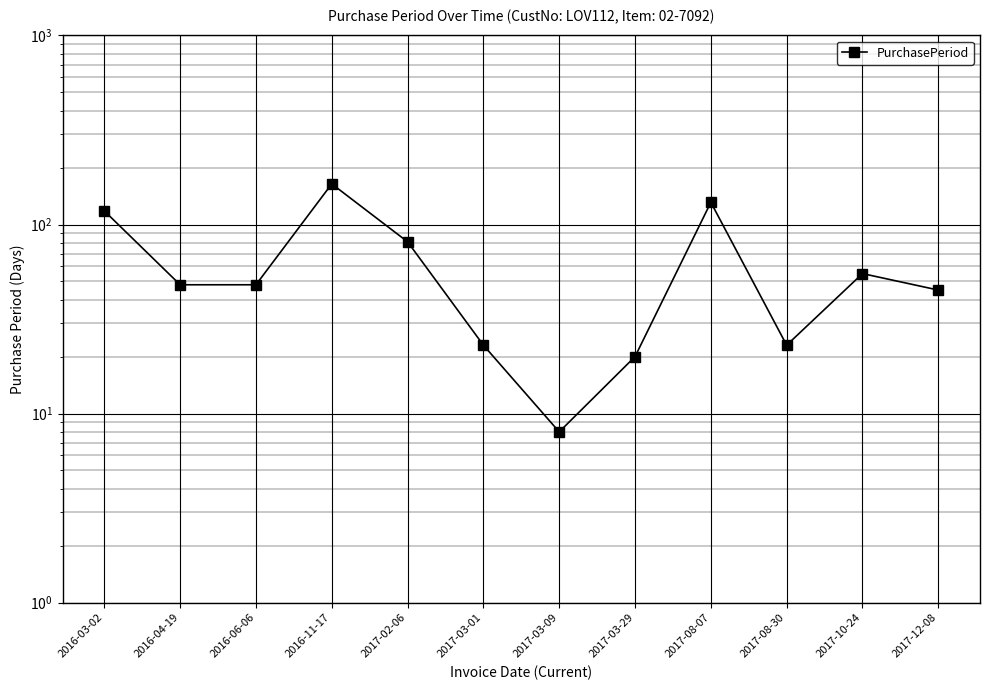

What is the label of the 11th point from the right?

2016-04-19